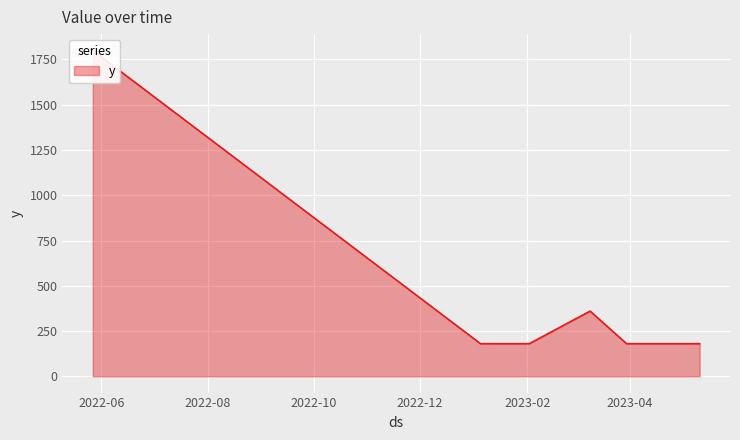

Rank the categories by value from lowest to highest.

2023-01-05, 2023-01-19, 2023-02-02, 2023-03-30, 2023-04-20, 2023-05-11, 2023-03-09, 2022-05-27